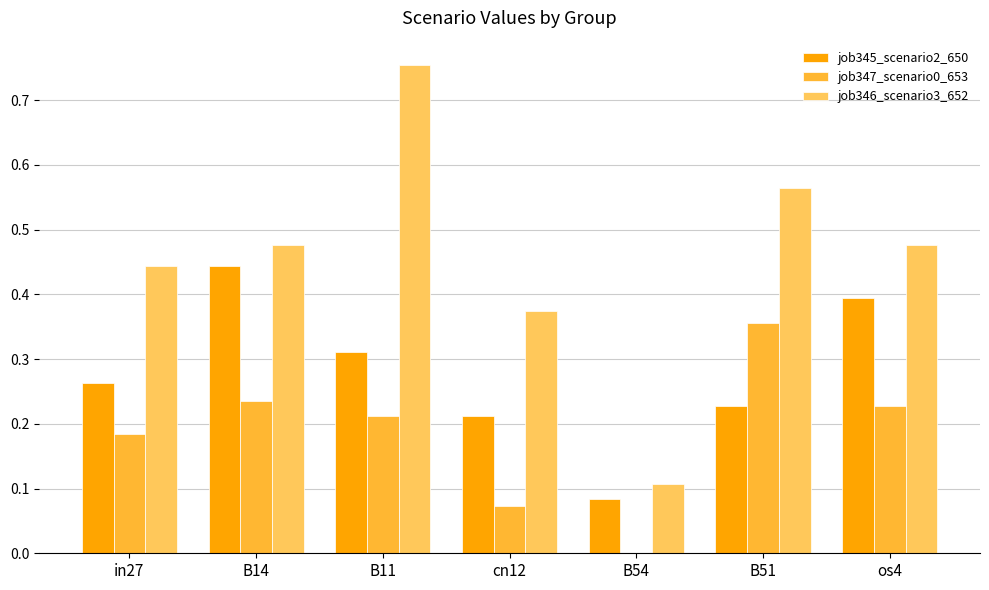

Which series changed the most between cn12 and os4?

job345_scenario2_650